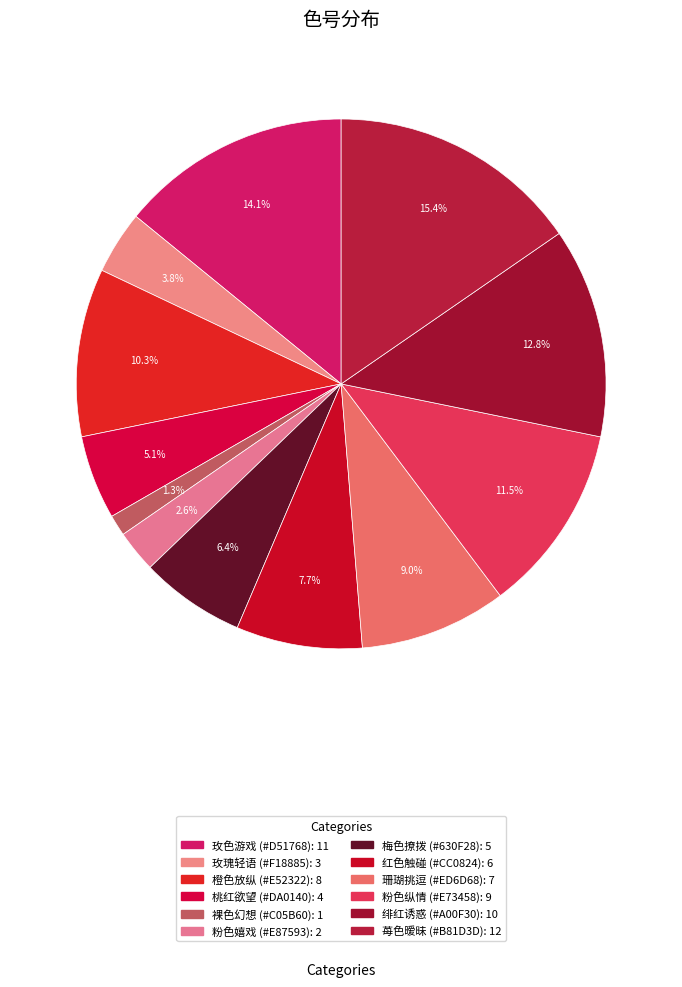

How many slices are in this pie chart?

12